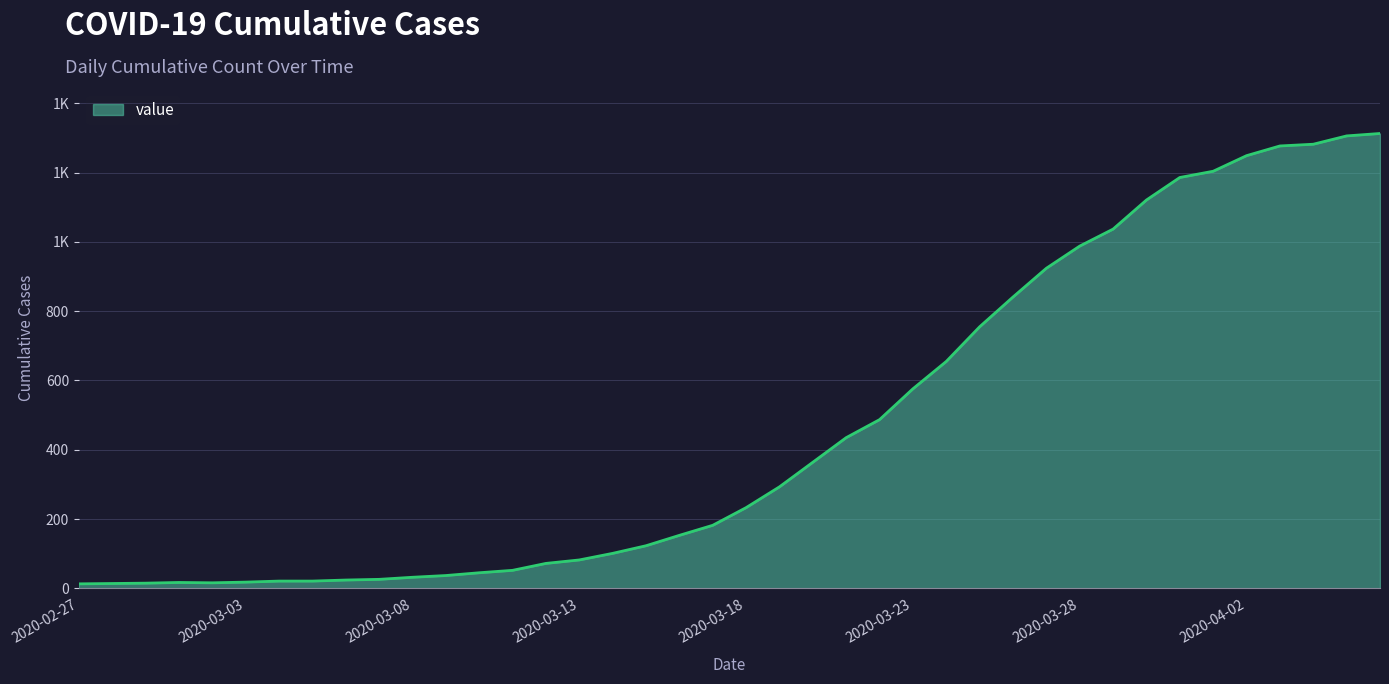

Does the chart have visible grid lines?

Yes